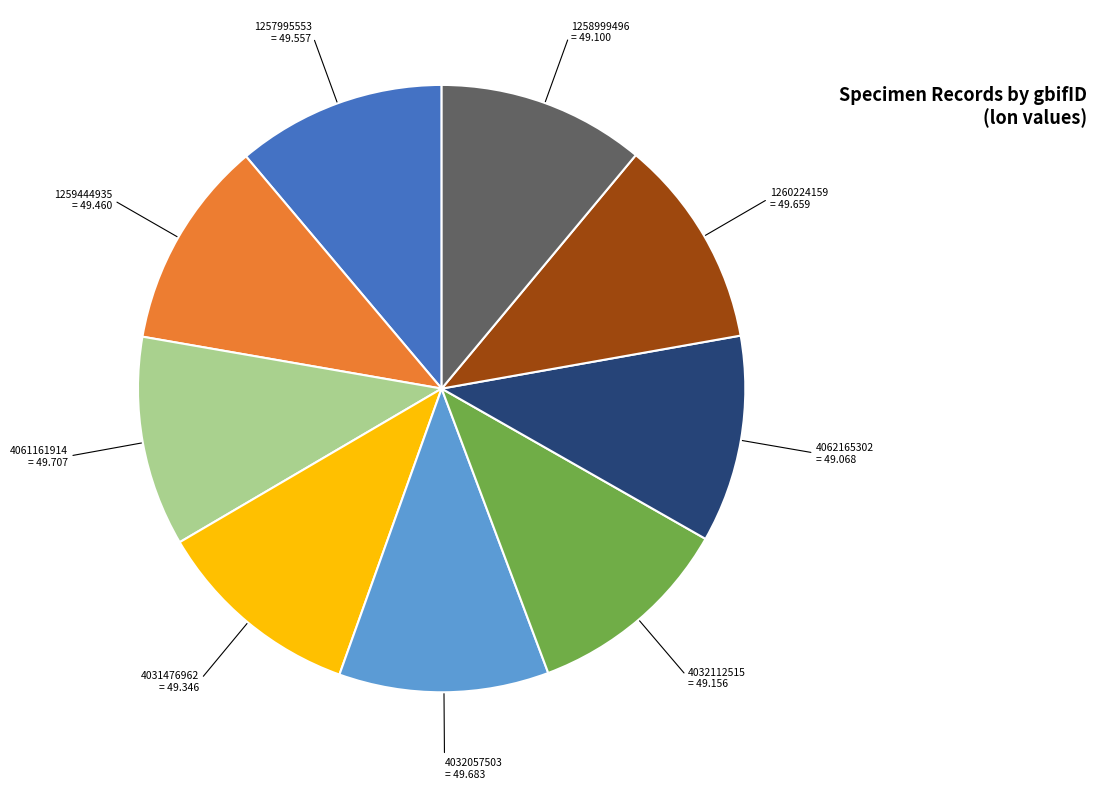

Does any single category account for the majority?

No